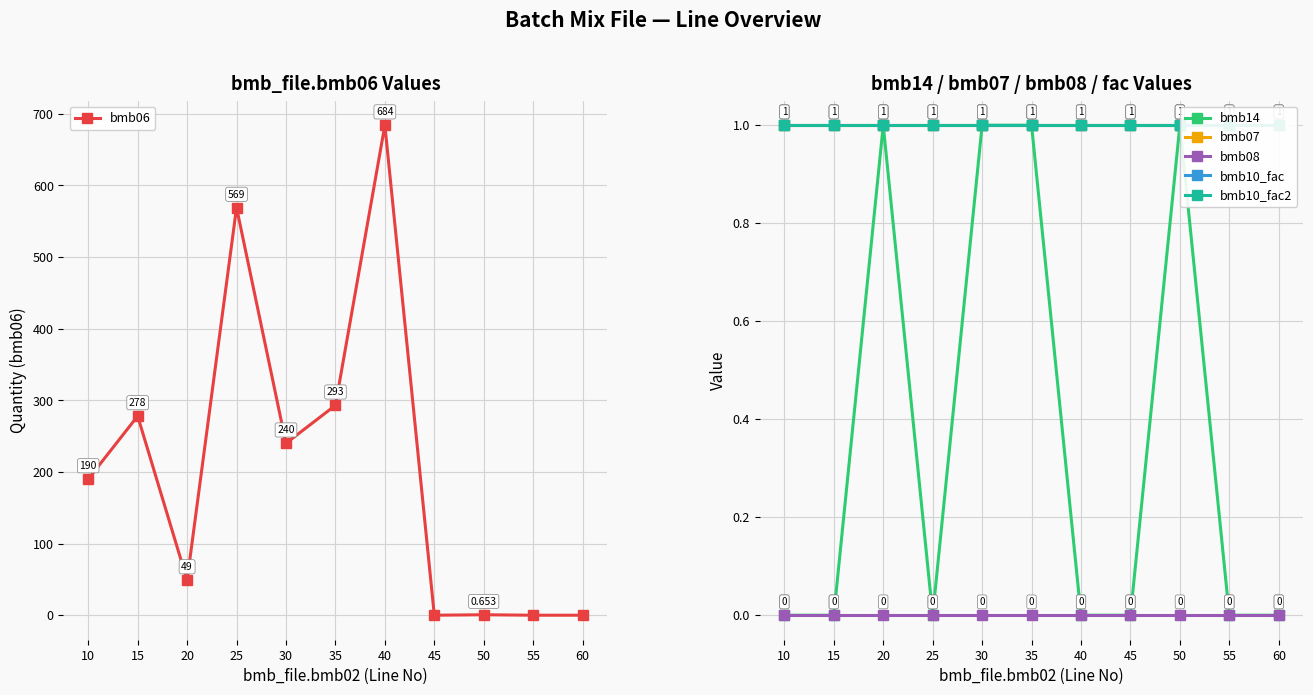

Which has a higher value, 30 or 55?

30